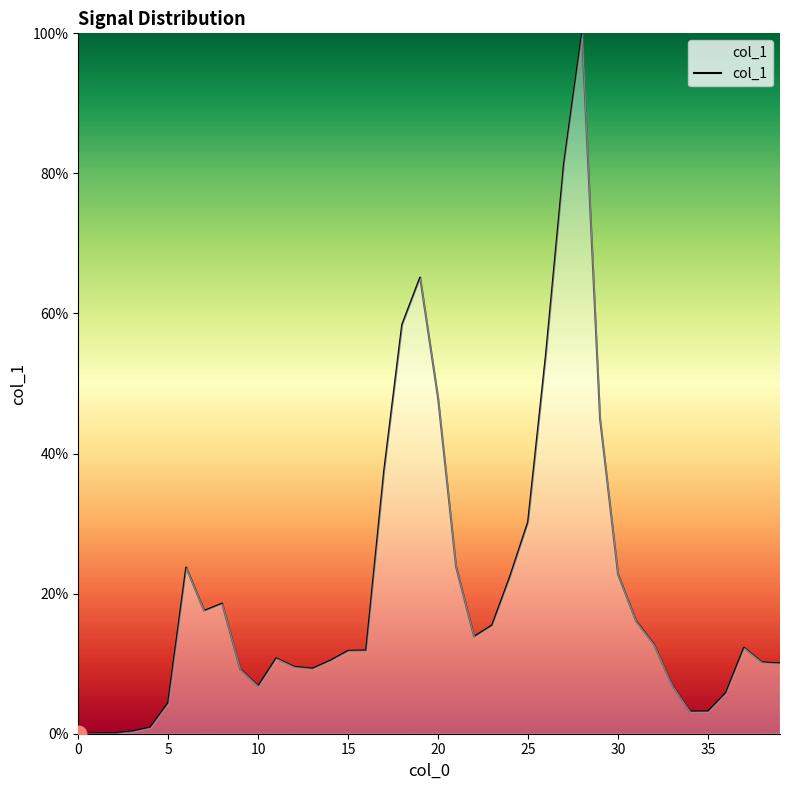

How many series are shown in this chart?

1